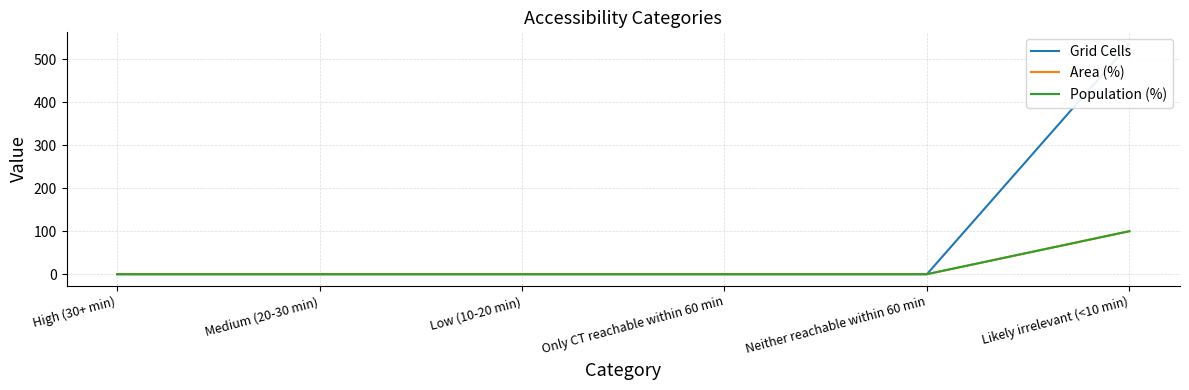

The value of Grid Cells at Medium (20-30 min) is 327. True or false?

False